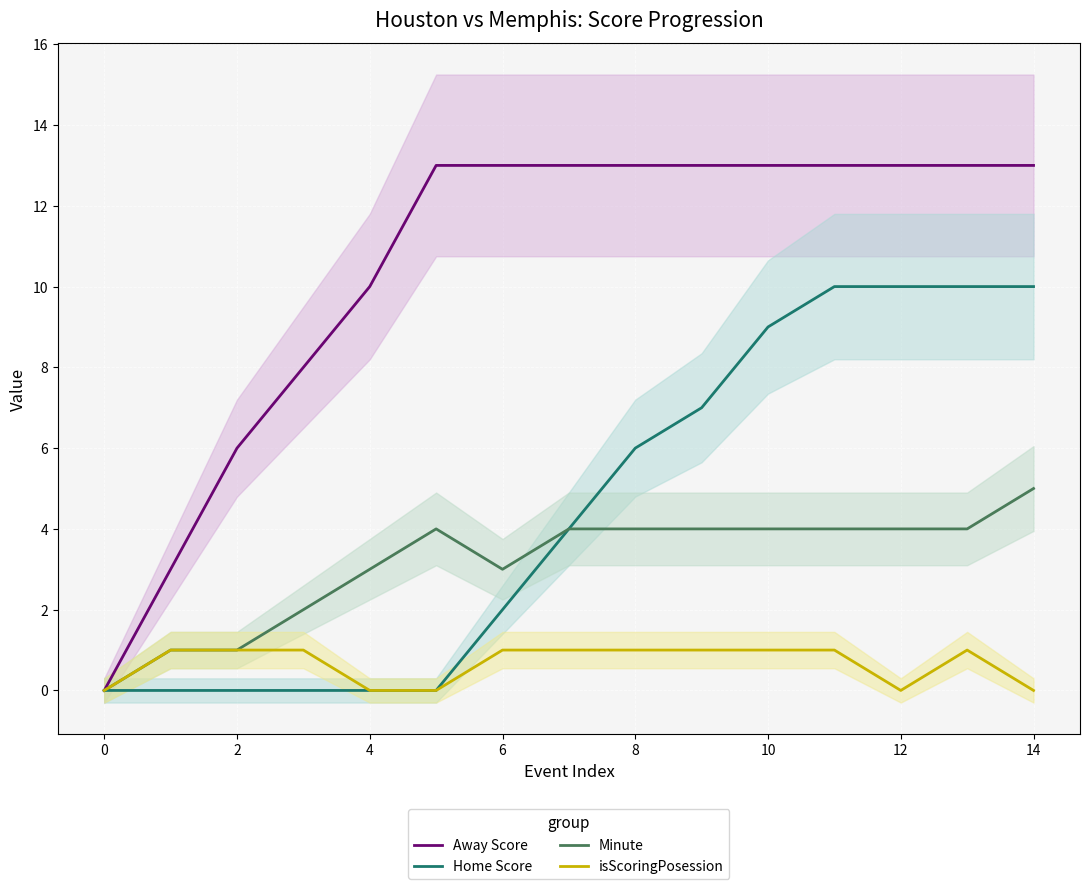

How many data points does each series have?

15